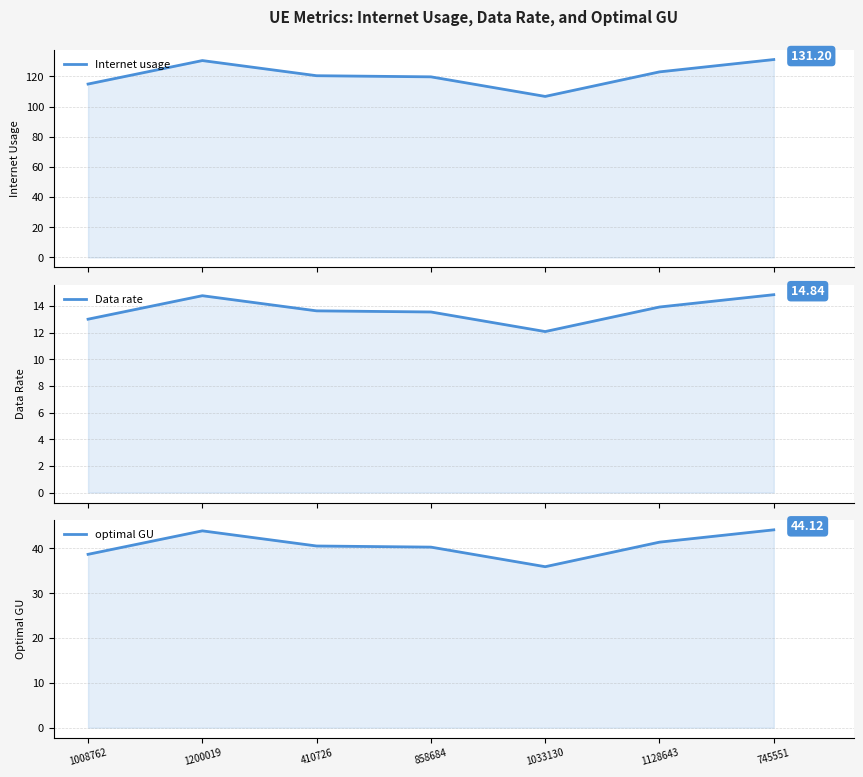

Where is the first local maximum for optimal GU?

1200019